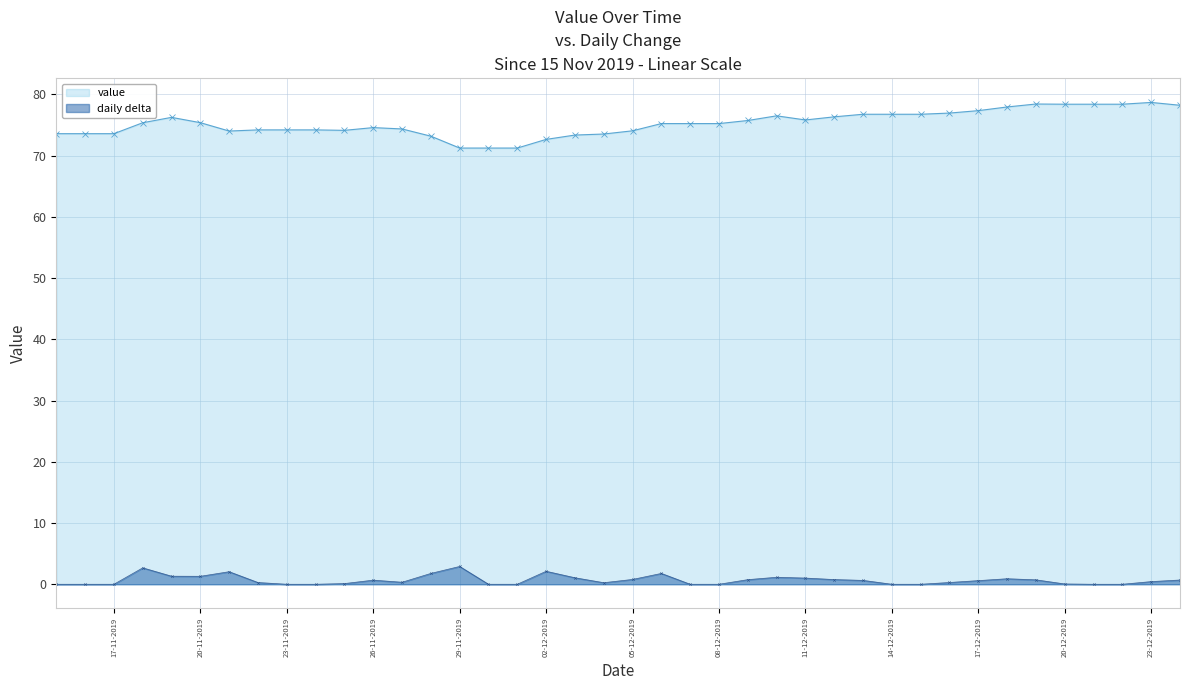

What is the value of the value point at the 5th from the left?

76.2